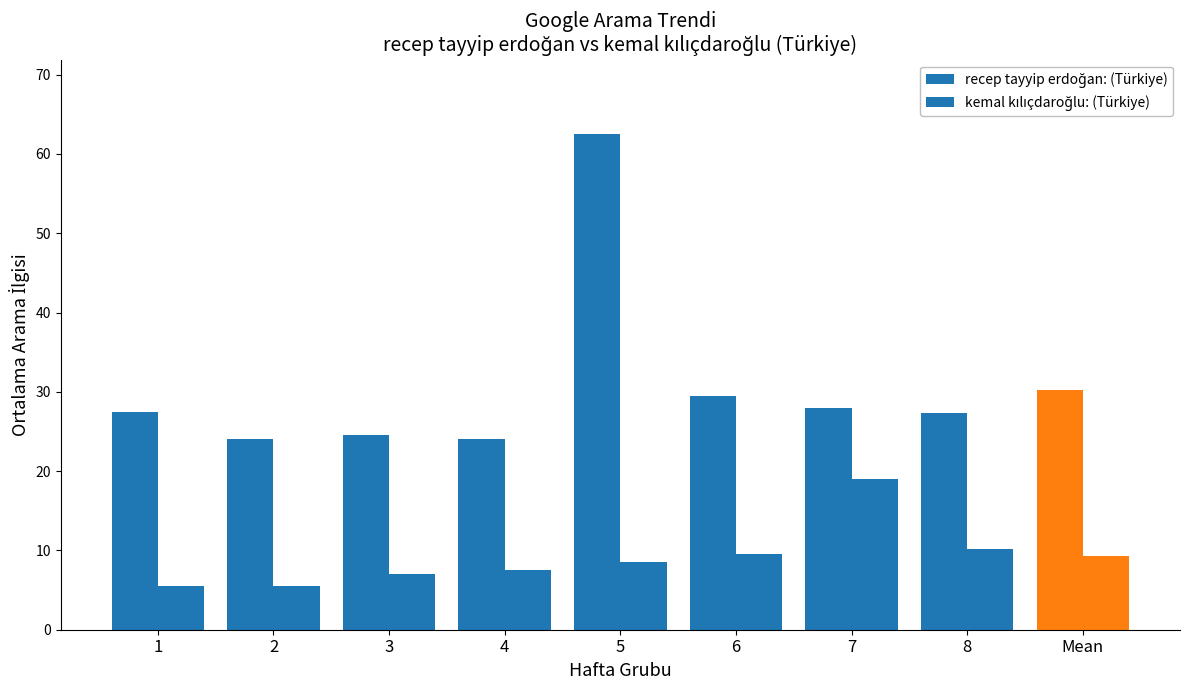

How many data points does each series have?

9